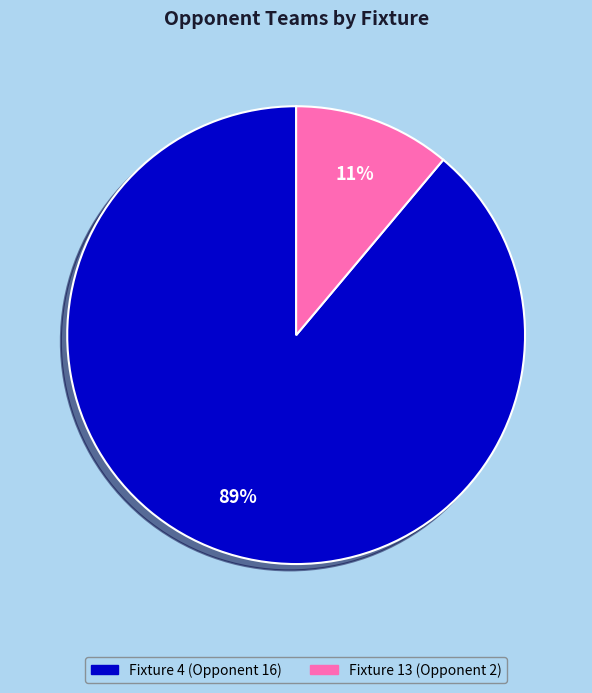

What percentage is the Fixture 4 (Opponent 16) slice, to the nearest percent?

89%